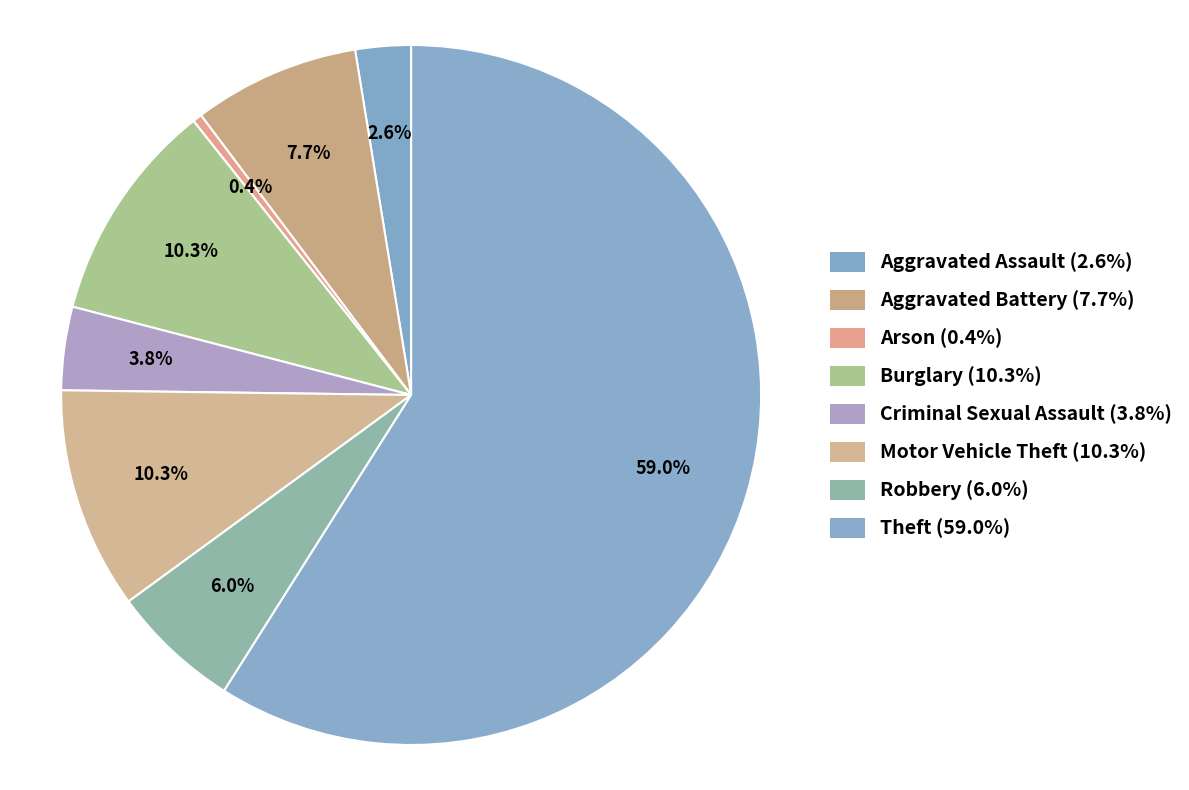

What is the ratio of the value at Robbery to the value at Arson?

14.0